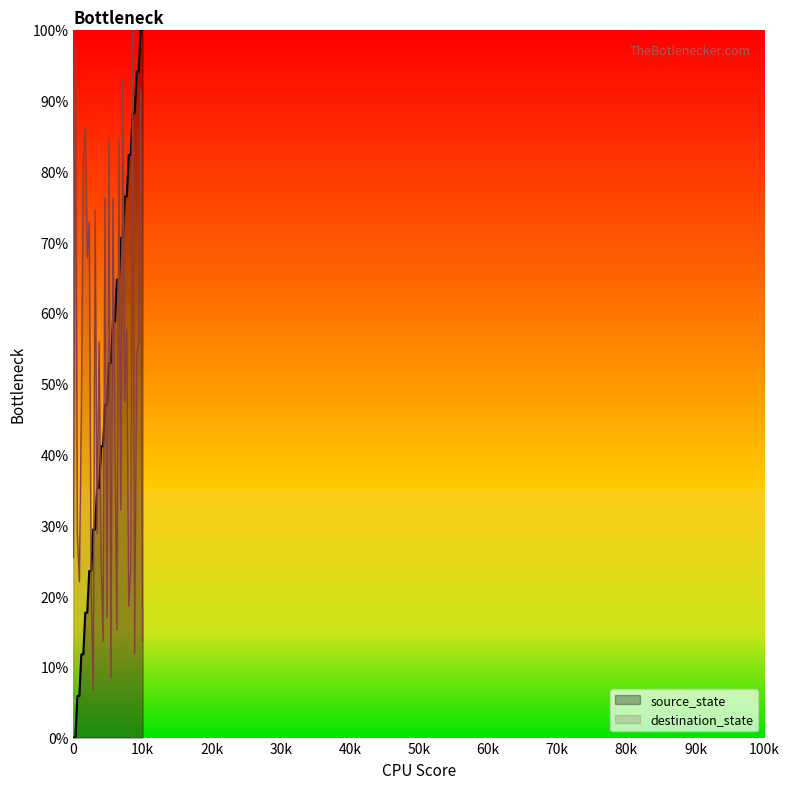

True or false: source_state has a value of 0.0 at 0.

True